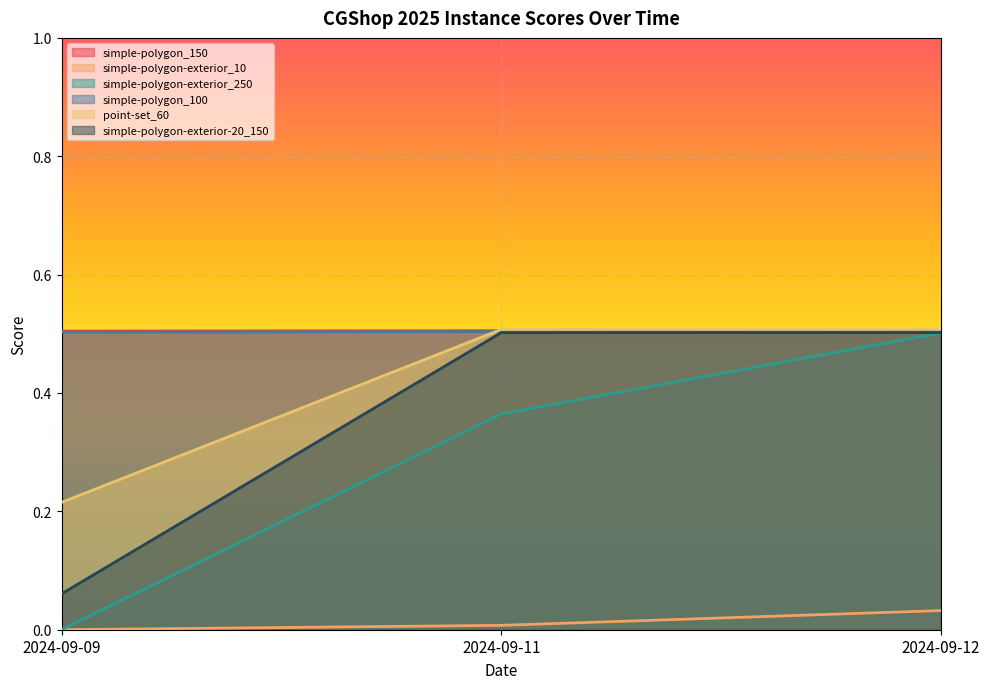

Reading left to right, transcribe all the data shown in this chart.

simple-polygon_150: 0.5	0.5	0.5
simple-polygon-exterior_10: 0.0	0.0	0.0
simple-polygon-exterior_250: 0.0	0.4	0.5
simple-polygon_100: 0.5	0.5	0.5
point-set_60: 0.2	0.5	0.5
simple-polygon-exterior-20_150: 0.1	0.5	0.5